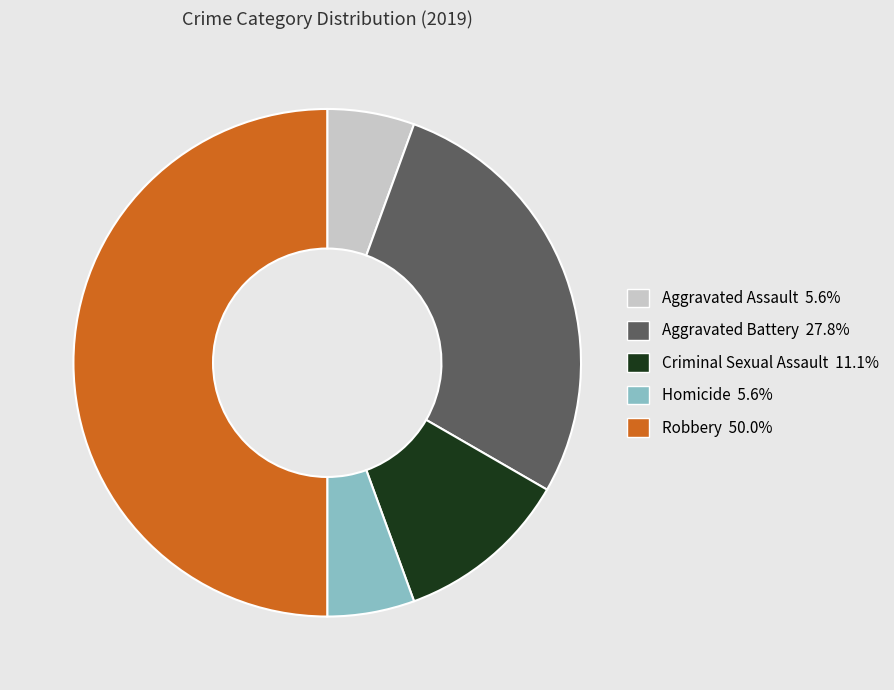

Does Homicide account for over 50% of the chart?

No